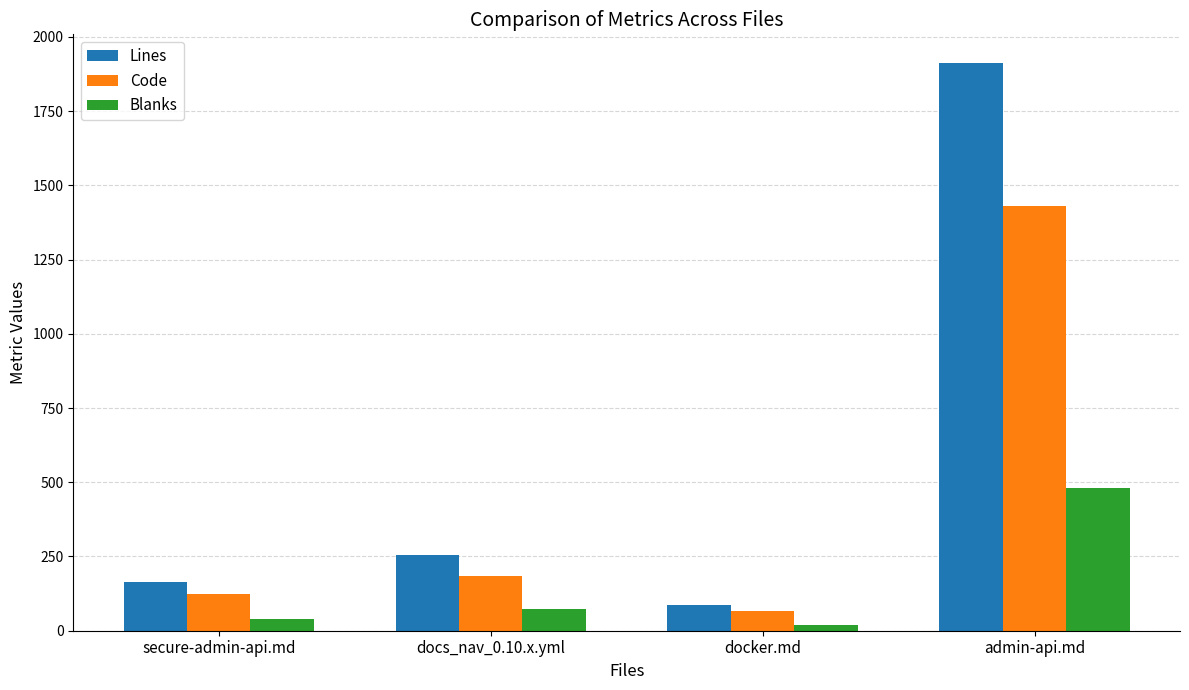

Does the chart contain any negative values?

No